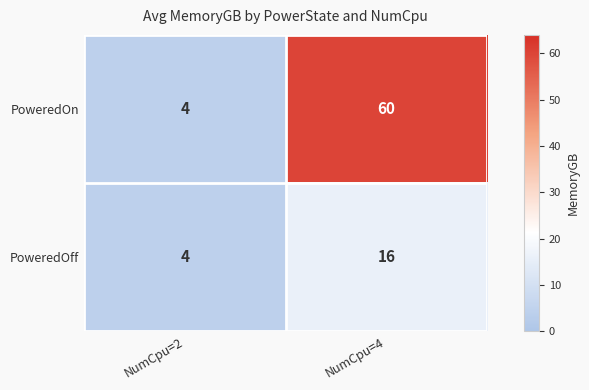

Reading left to right, what are all the values shown in this chart?

PoweredOn: NumCpu=2=4	NumCpu=4=60
PoweredOff: NumCpu=2=4	NumCpu=4=16